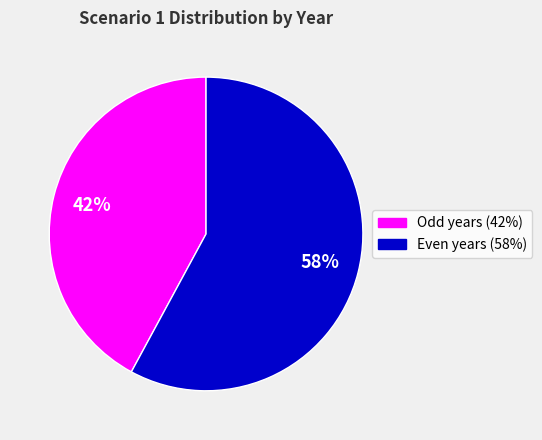

To the nearest percent, what is the average slice percentage?

50%